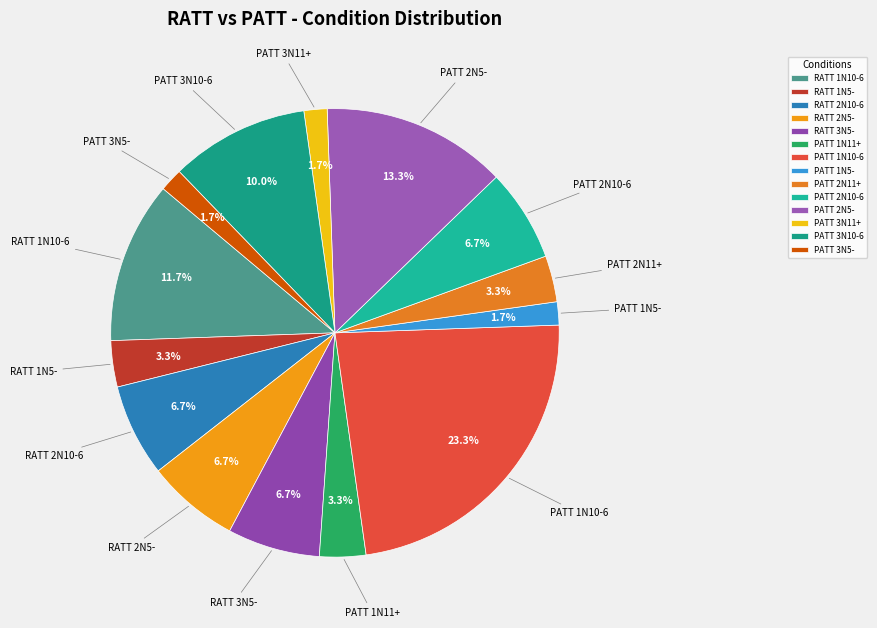

What is the ratio of the value at PATT 2N5- to the value at RATT 2N10-6?

2.0